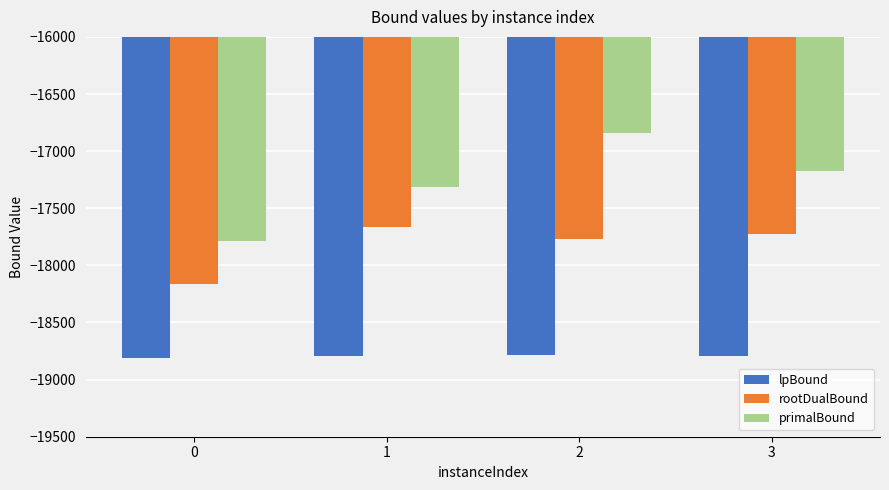

The value of primalBound at 0 is -23958.6. True or false?

False